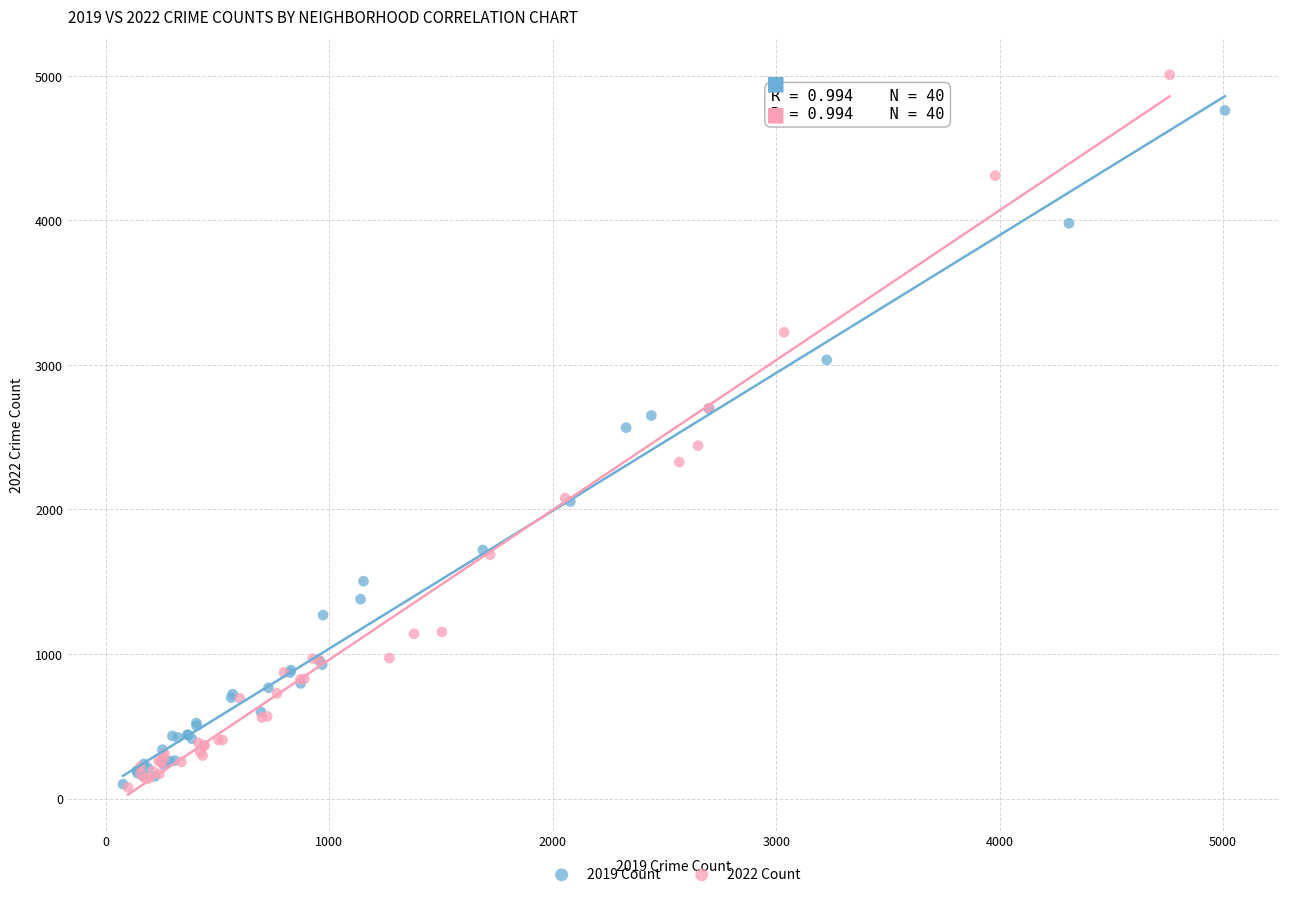

What are all the series names shown in the legend?

2019 Count, 2022 Count